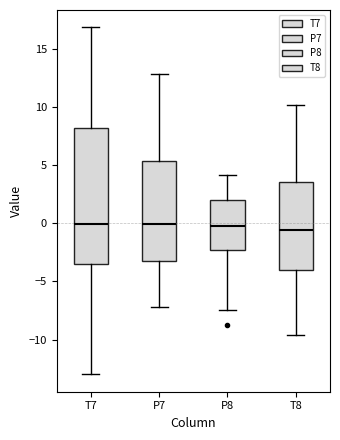

Where is the upper edge of the box for T8 on the y-axis? The values are not printed on the chart, so give them approximately, as read against the axis.

3.5